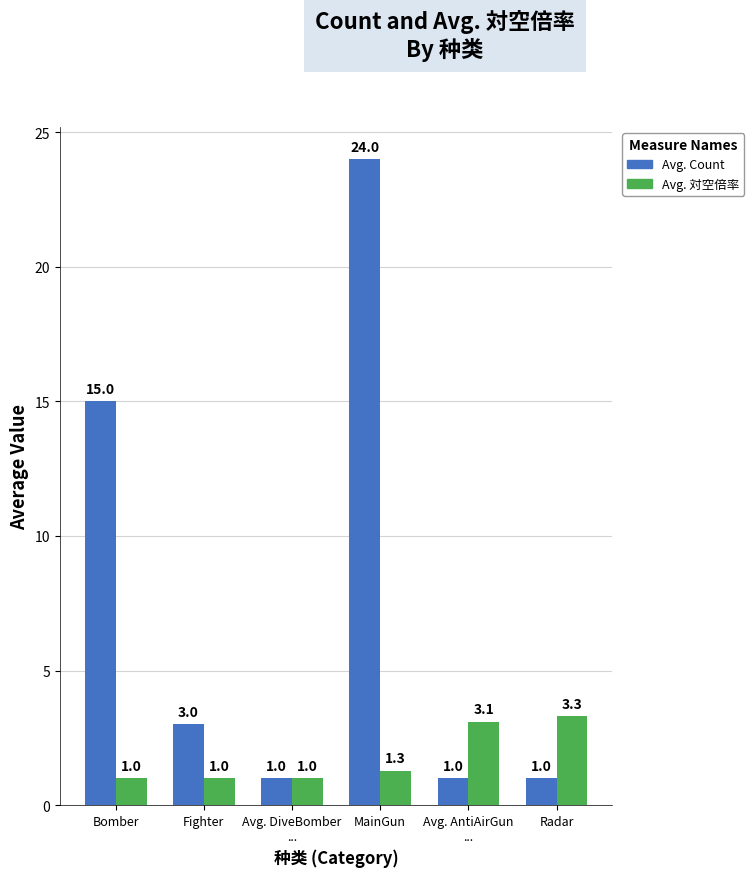

What value does the Avg. Count series have at Avg. DiveBomber
...?

1.0